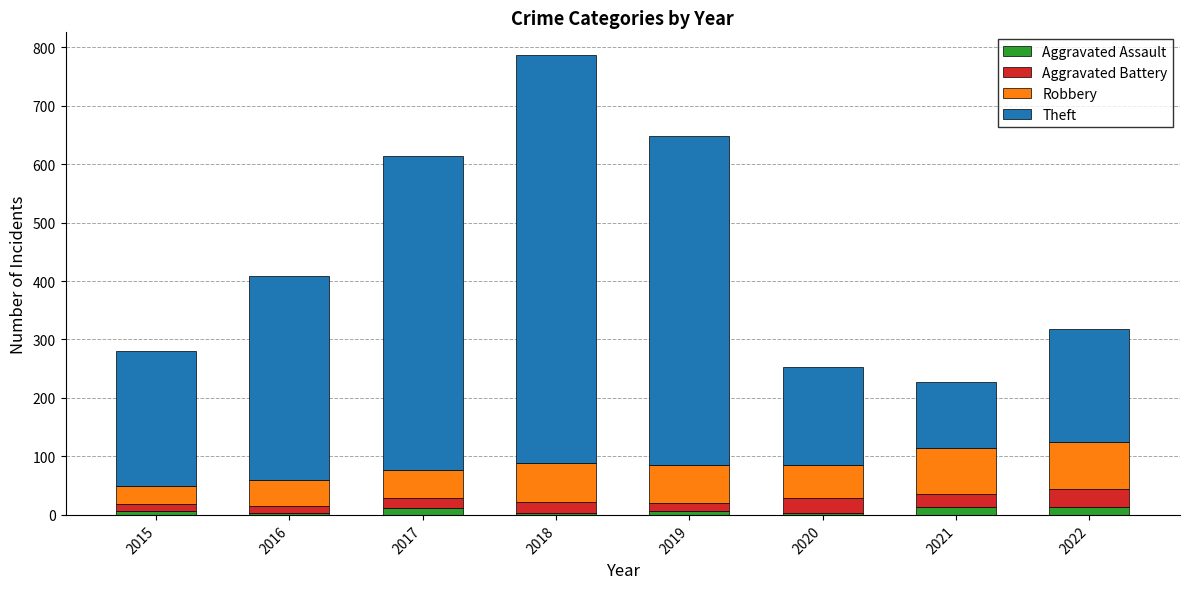

What is the sum of all Aggravated Assault values?

63